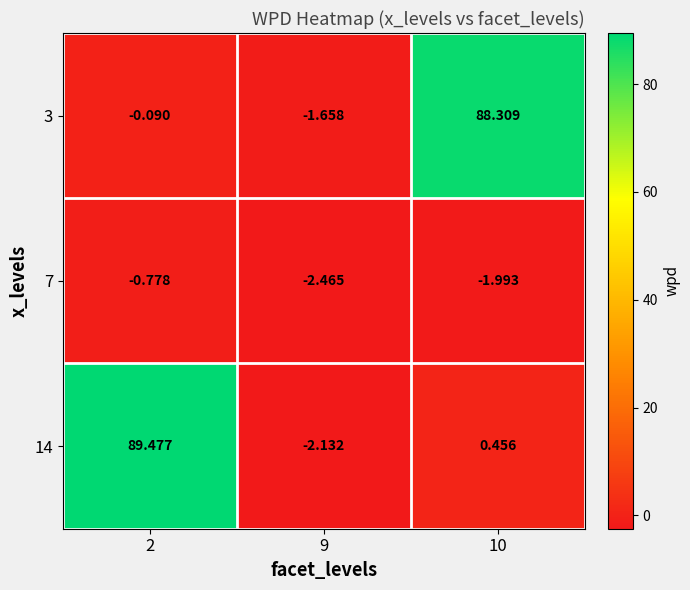

Is the value of 7 at 9 greater than the value of 14 at 10?

No